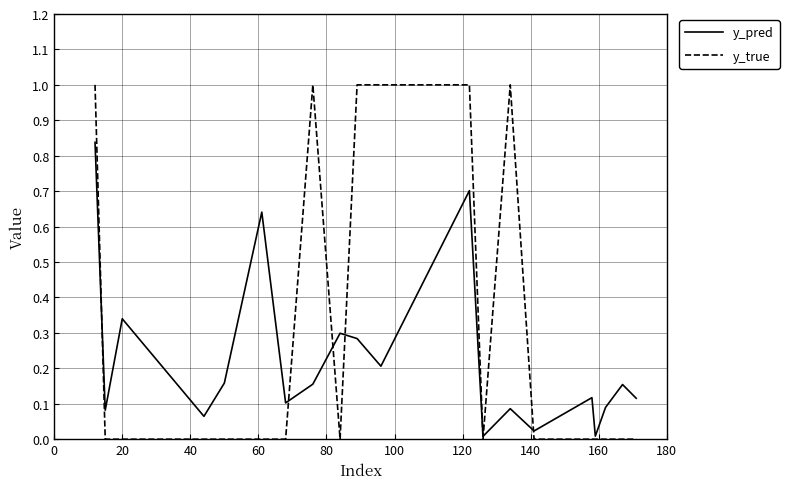

Which series has the largest range (max minus min)?

y_true